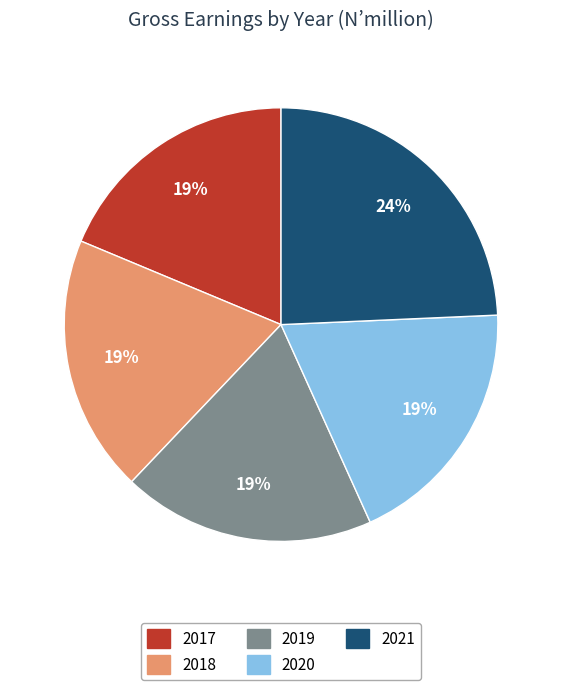

True or false: 2021 accounts for 24% of the total.

True